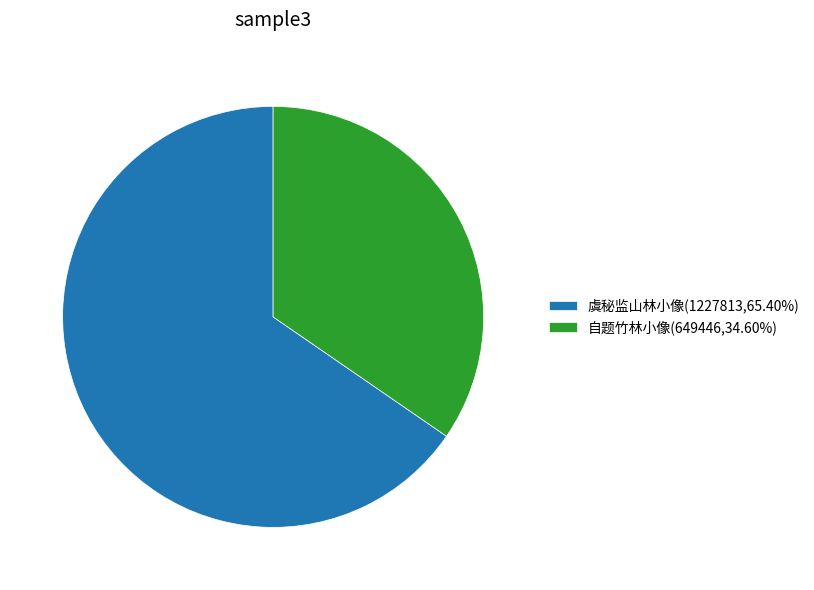

Is there a majority slice in this chart?

Yes